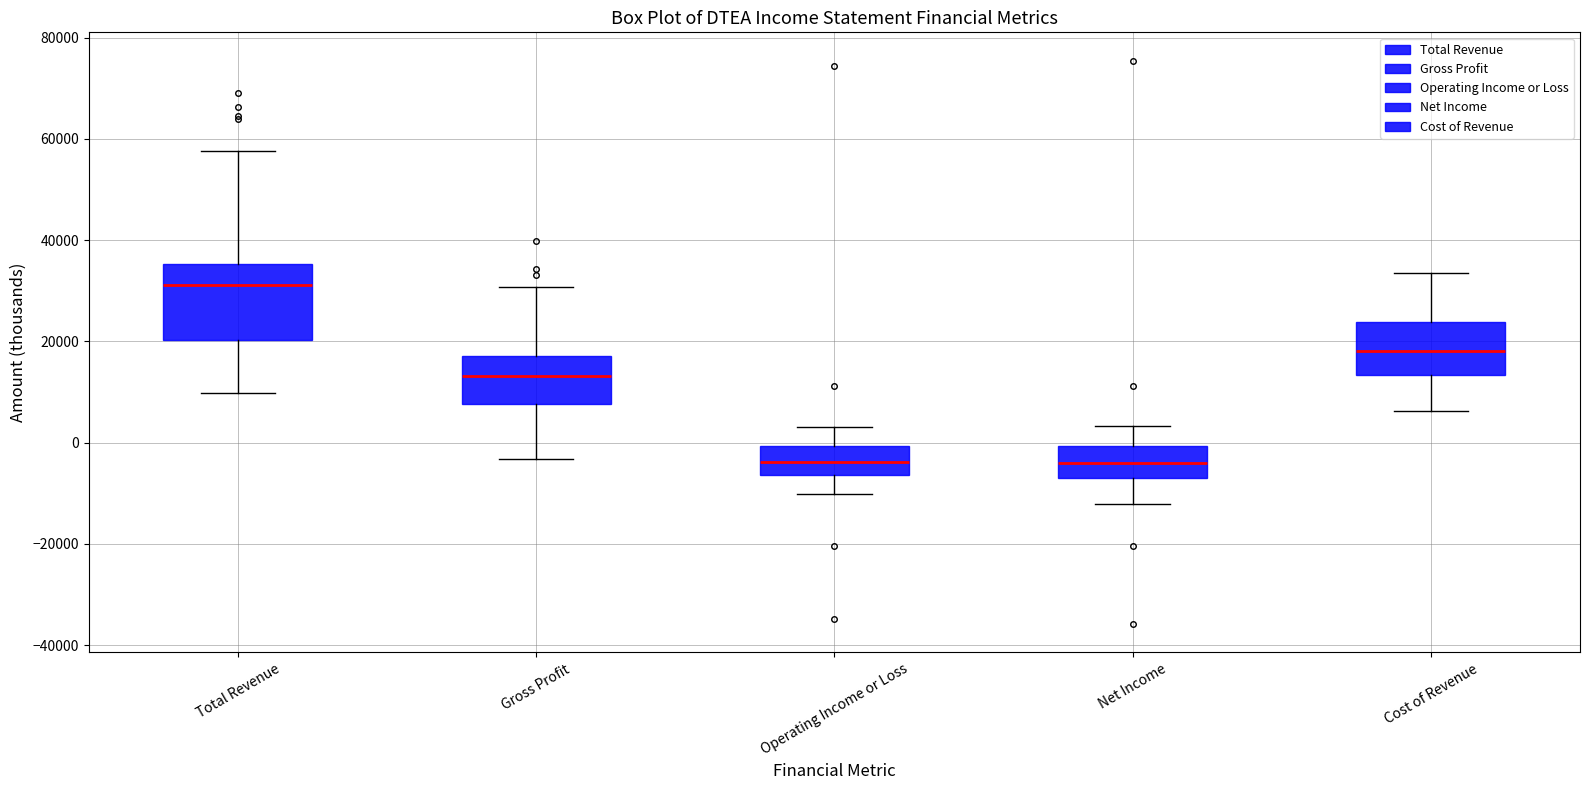

Comparing the boxes themselves (not the whiskers), which one is the tallest?

Total Revenue